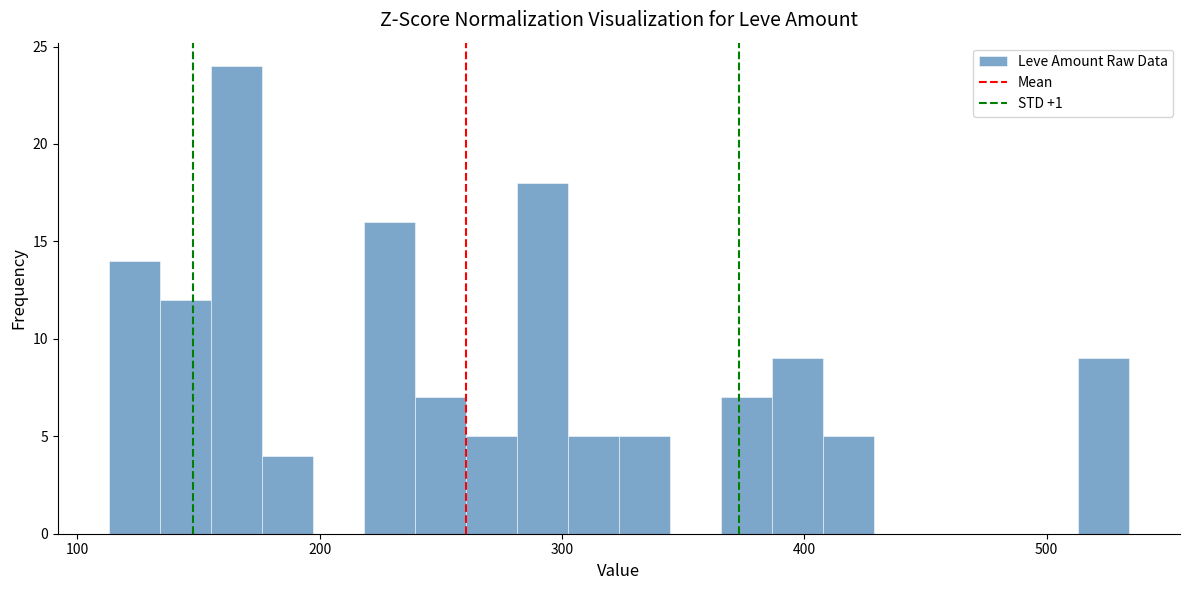

Around what value on the x-axis is the tallest bar? Give the approximate position of its centre, as read against the axis.

170